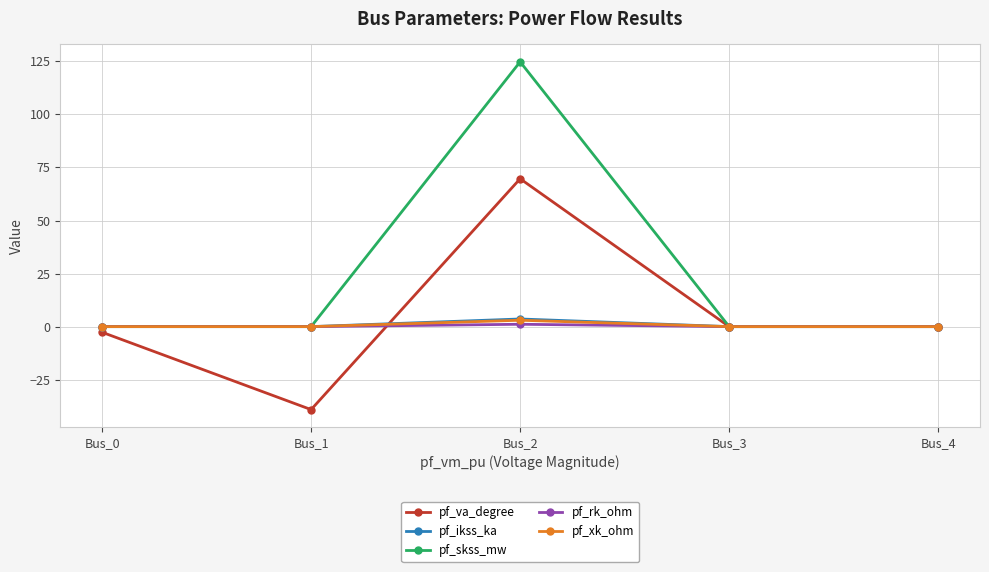

True or false: pf_ikss_ka has a value of 0.0 at Bus_1.

True